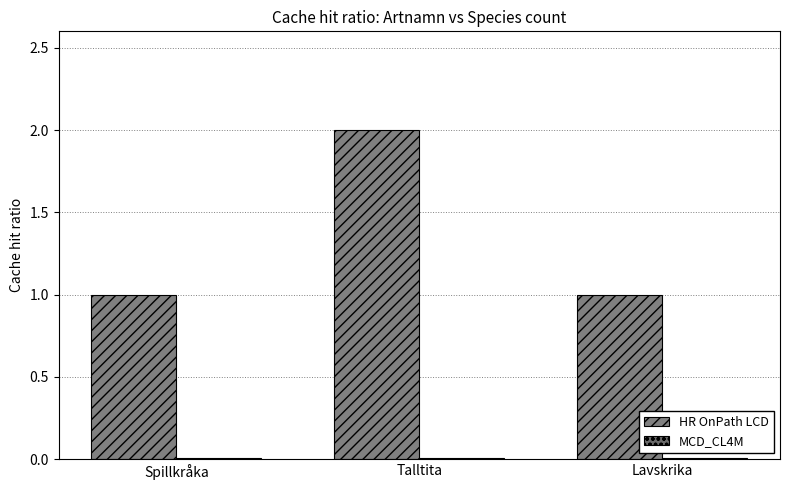

What is the label of the 3rd bar from the right?

Spillkråka